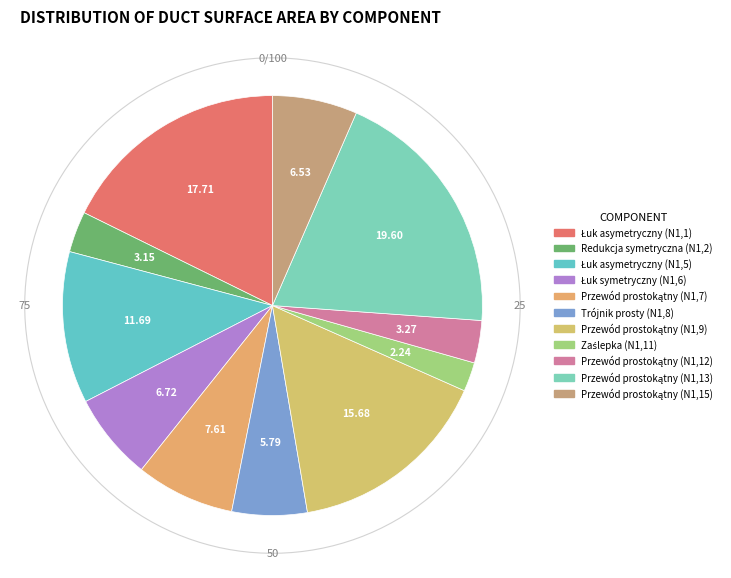

Approximately how many times larger is the value at Przewód prostokątny (N1,15) compared to Przewód prostokątny (N1,12)?

2.0